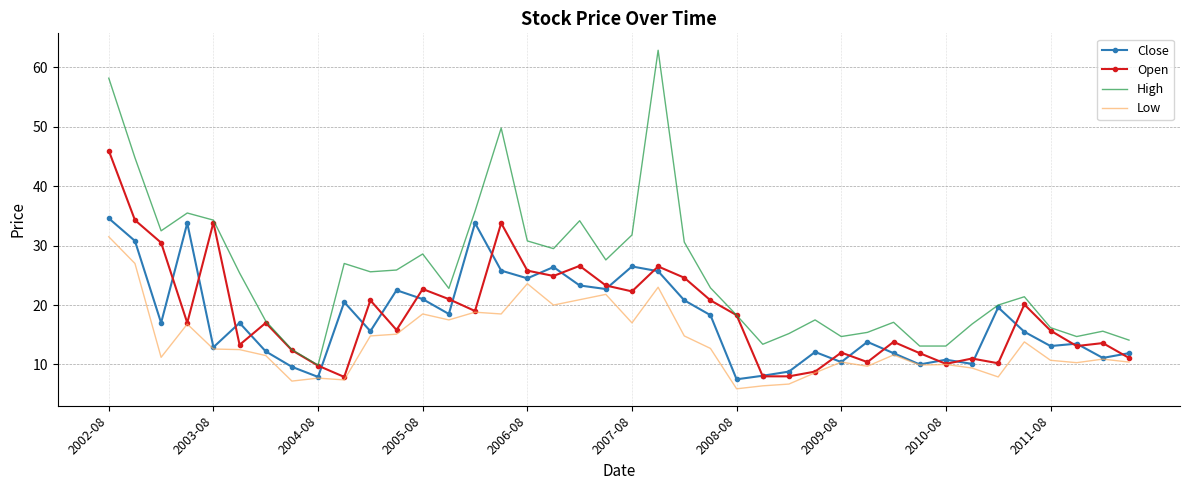

True or false: High and Low intersect in this chart.

False